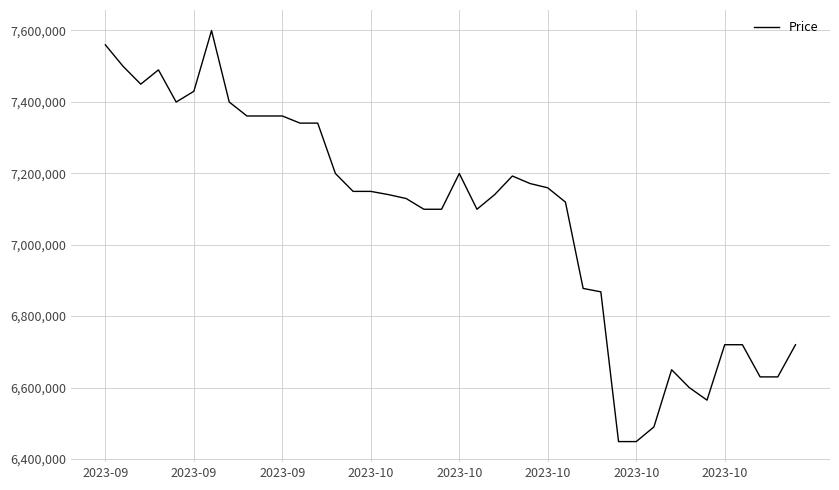

What is the greatest value displayed?

7599000